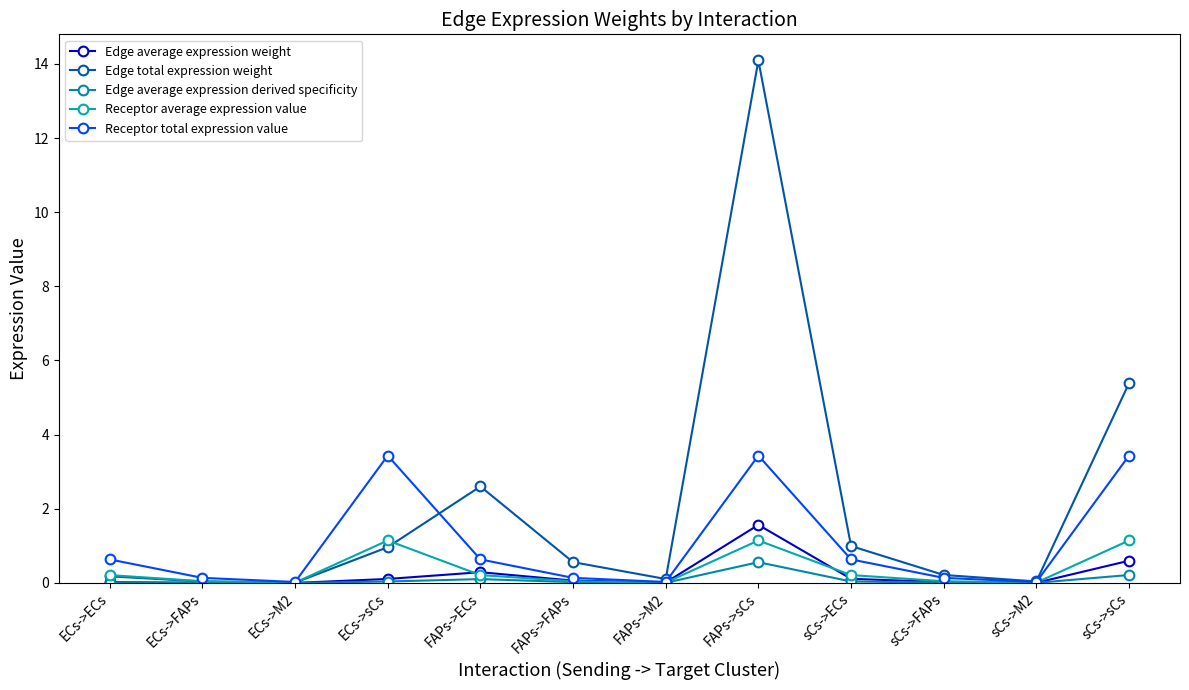

What is the highest value of the Edge average expression weight series?

1.6